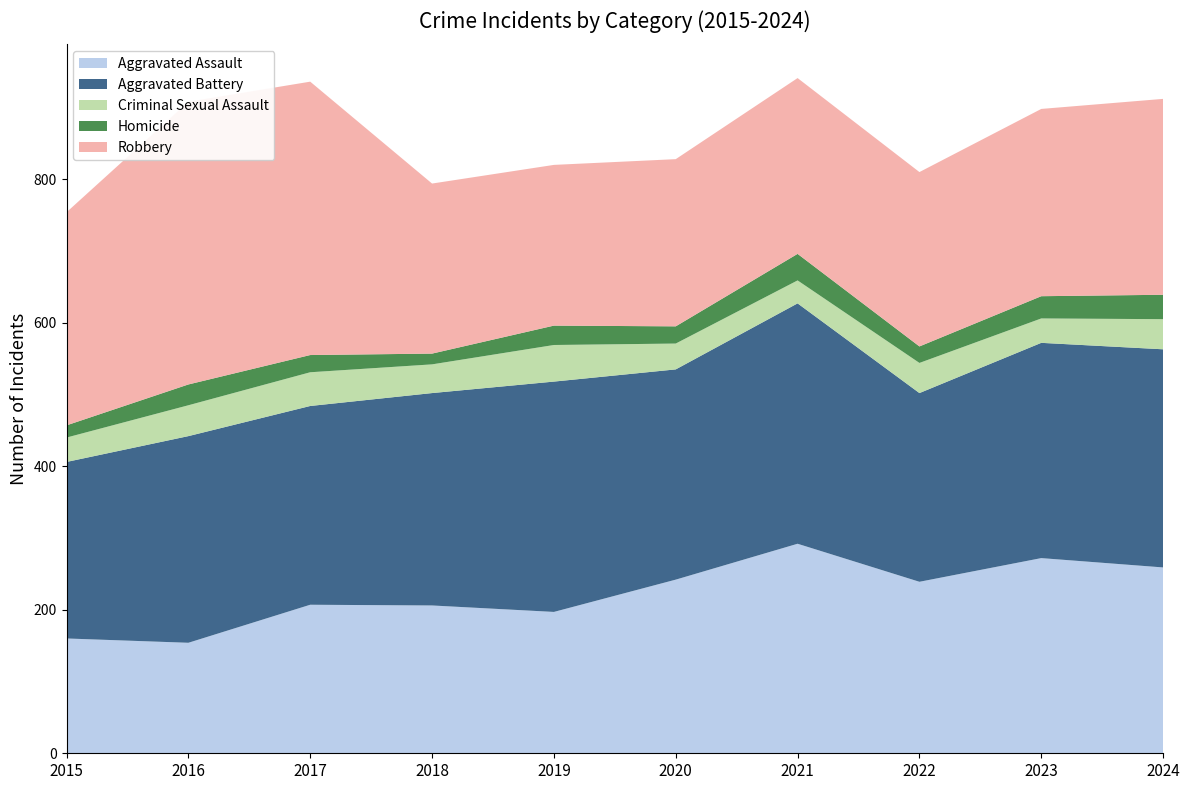

Reading right to left, list all the values displayed in this chart.

Aggravated Assault: 259	272	239	292	242	197	206	207	154	160
Aggravated Battery: 304	300	263	335	293	321	296	277	288	246
Criminal Sexual Assault: 42	34	42	32	36	51	40	47	43	34
Homicide: 34	31	23	37	24	27	15	24	29	17
Robbery: 273	261	243	245	233	224	237	381	394	297